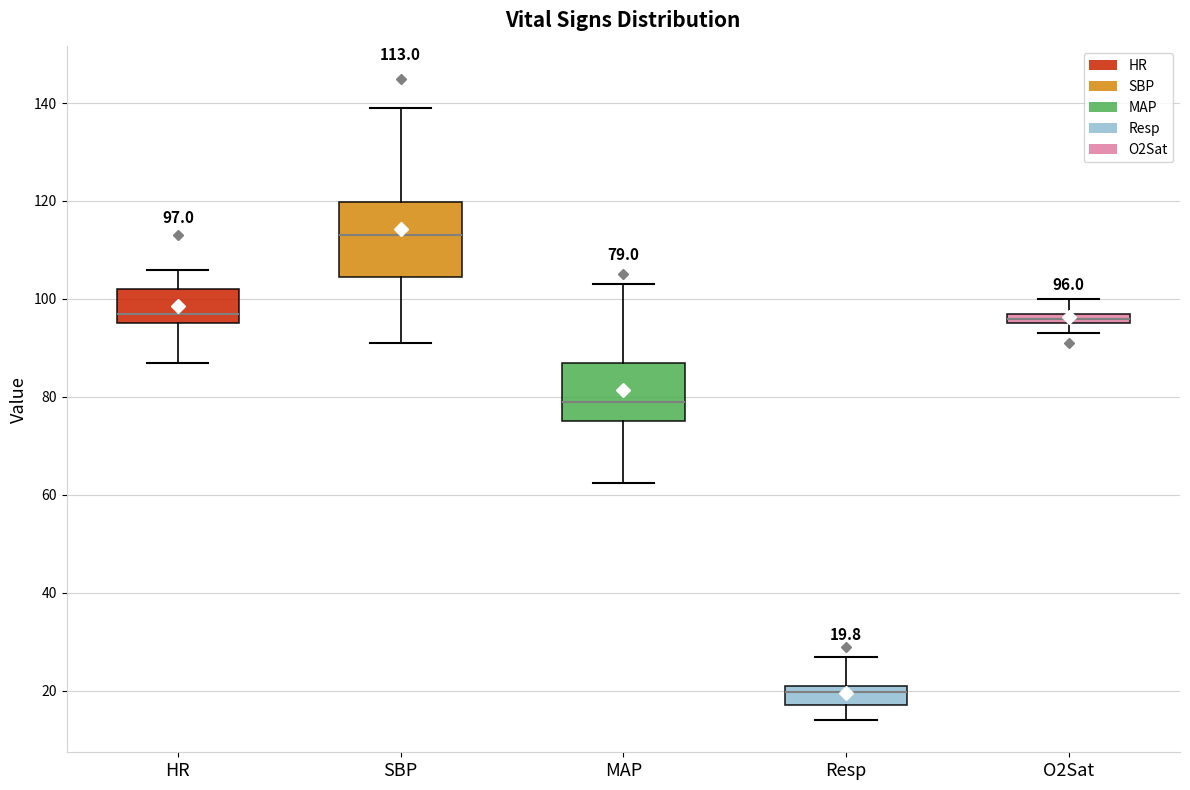

Which box has the lowest median line?

Resp